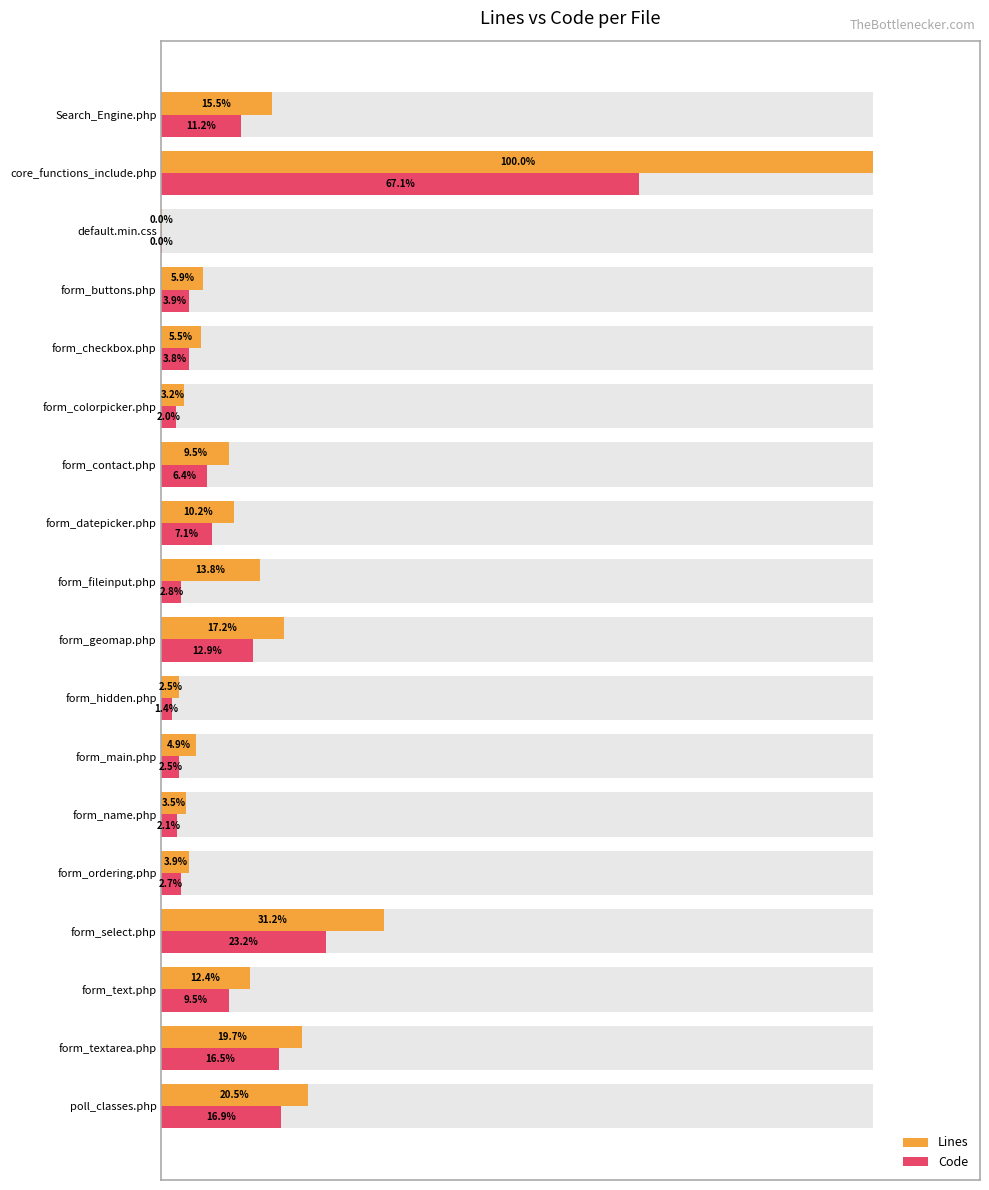

The Code series shows 1.5 at form_buttons.php. True or false?

False